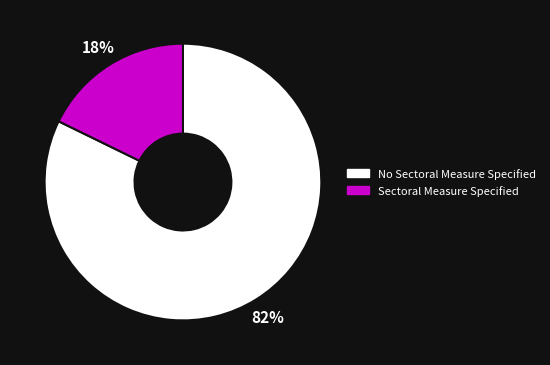

Do Sectoral Measure Specified and No Sectoral Measure Specified together represent more than half of the pie?

Yes